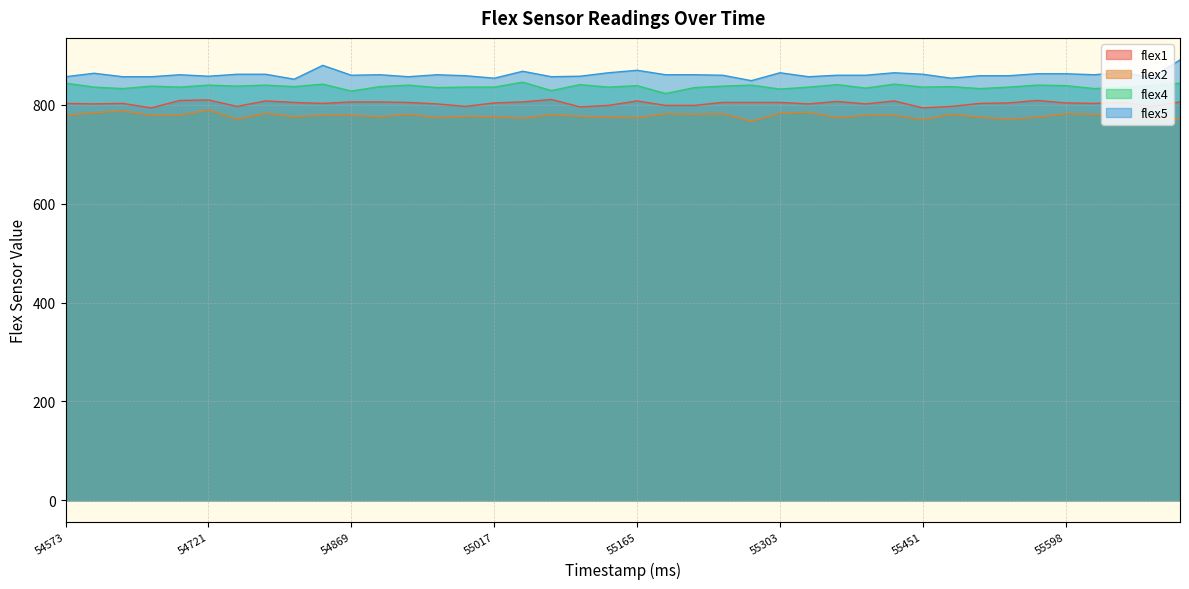

How many interior local valleys does the flex5 series have?

11